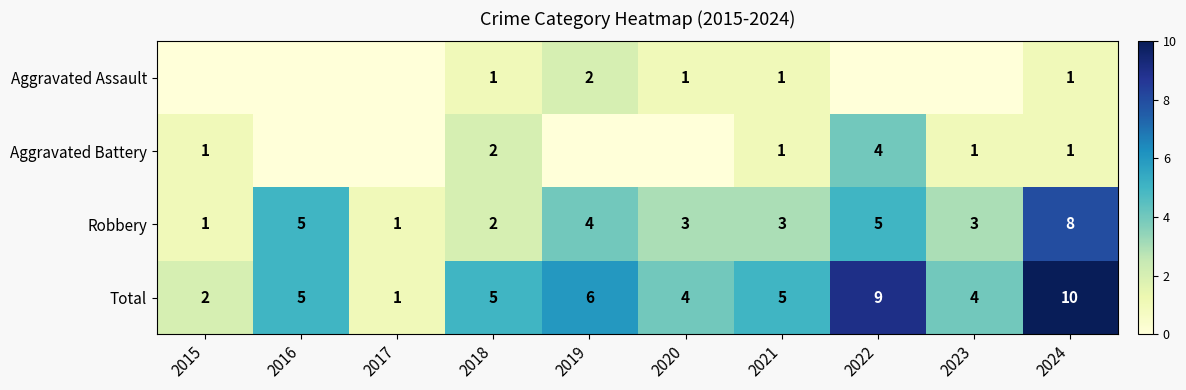

What is the maximum value for Robbery?

8